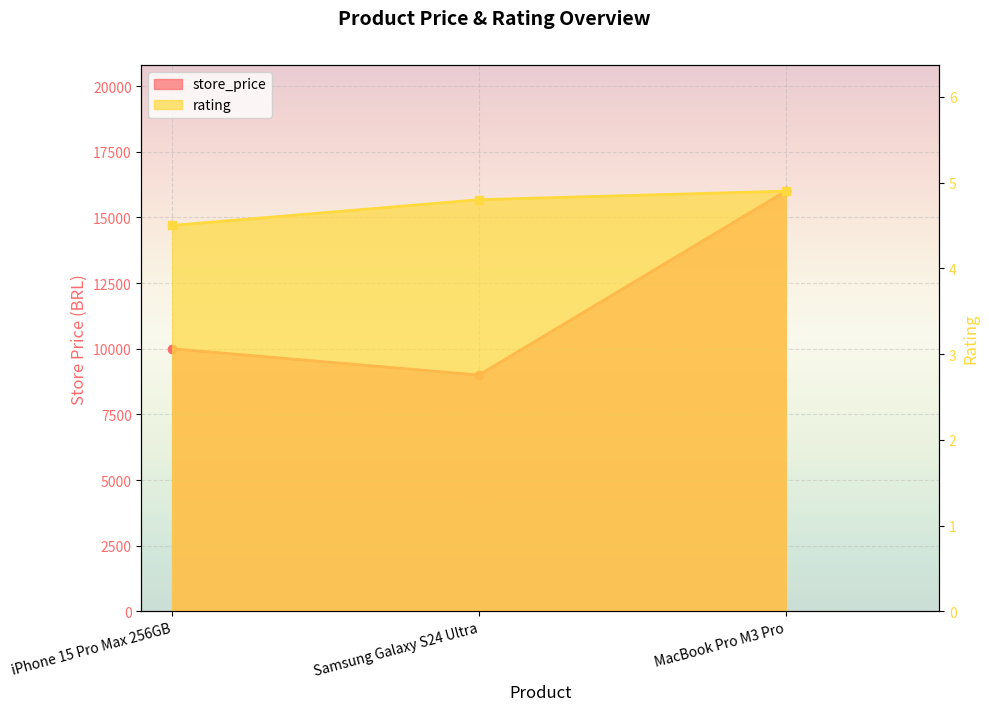

What is the value of the store_price point at the 2nd from the left?

9000.0